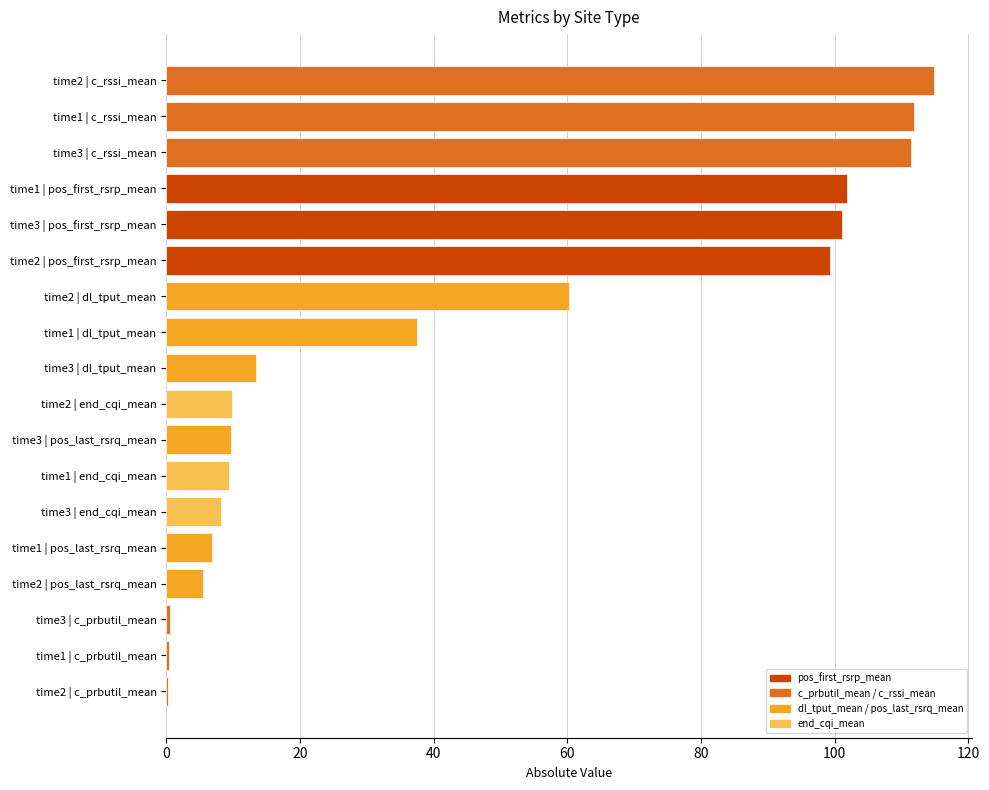

At which label is the value closest to 57?

time2 | dl_tput_mean